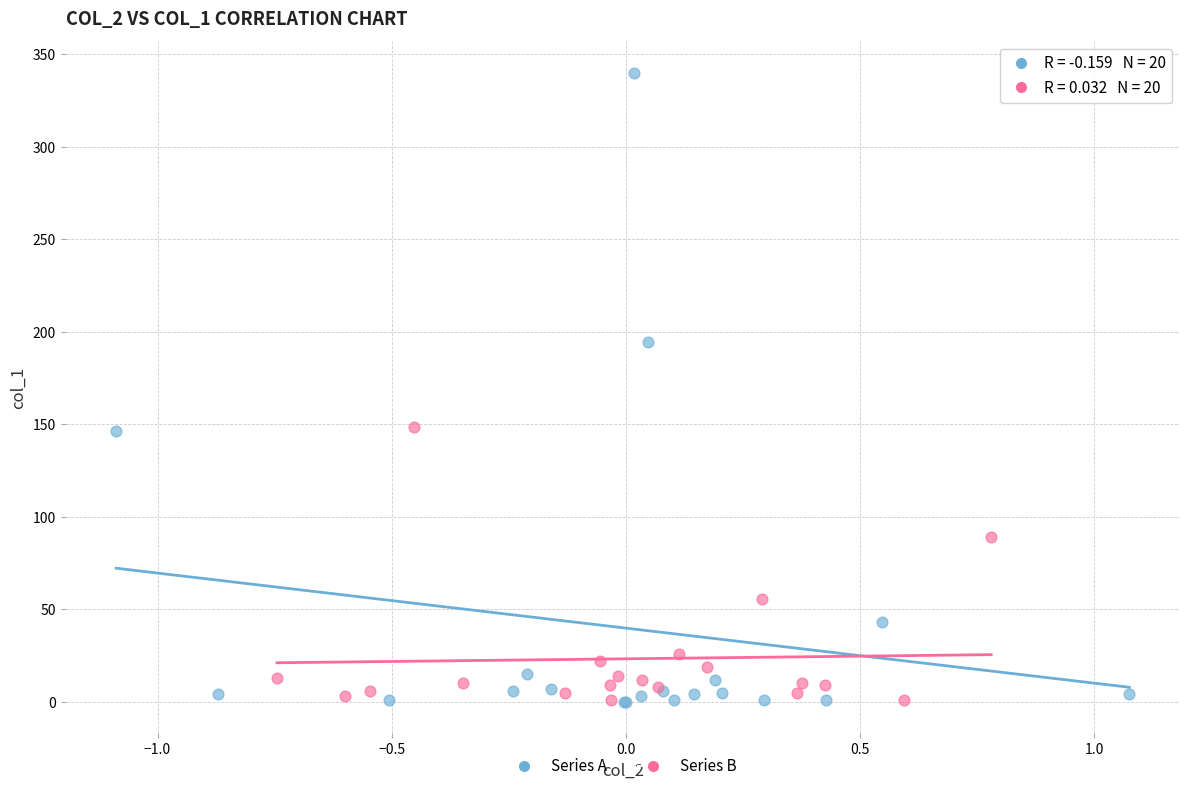

Which series has the widest spread of Y values?

Series A